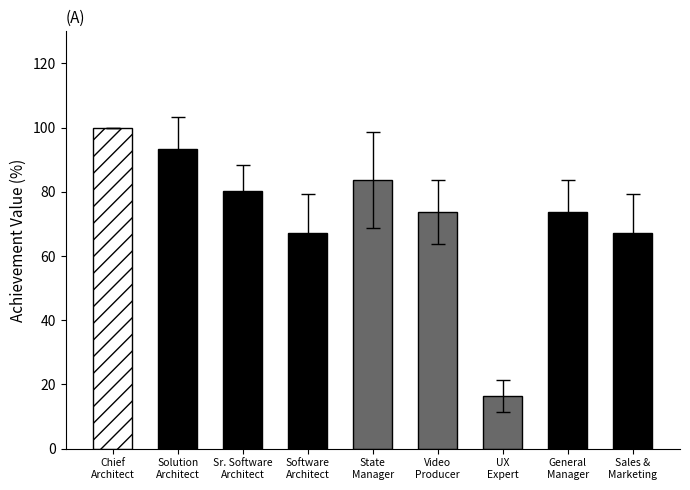

How many values exceed 73?

6